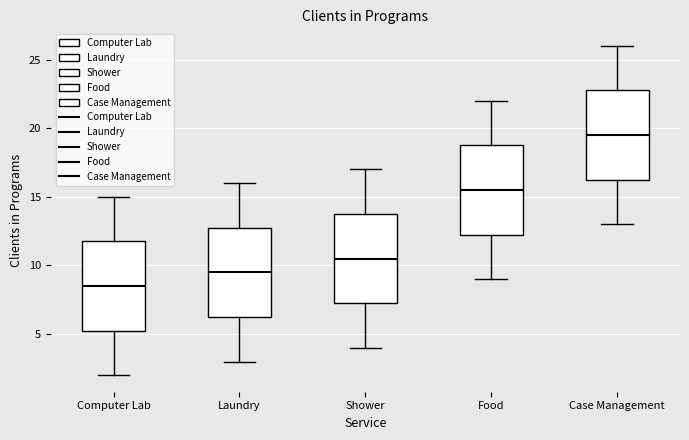

Reading left to right, read every box against the y-axis: the position of its median line, the range the box covers, and the ends of its whiskers. The values are not printed on the chart, so give them approximately, as read against the axis.

Computer Lab: median 8.5, box 5.5 to 12.0, whiskers 2.0 to 15.0
Laundry: median 9.5, box 6.5 to 13.0, whiskers 3.0 to 16.0
Shower: median 10.5, box 7.5 to 14.0, whiskers 4.0 to 17.0
Food: median 15.5, box 12.5 to 19.0, whiskers 9.0 to 22.0
Case Management: median 19.5, box 16.5 to 23.0, whiskers 13.0 to 26.0